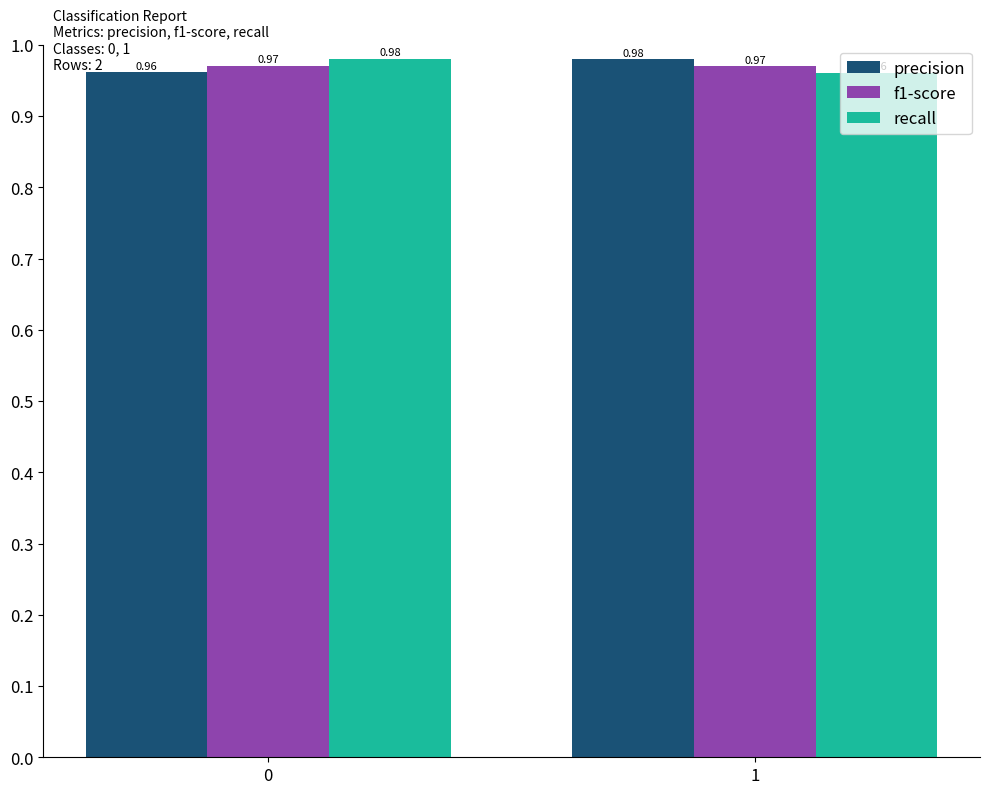

Is the value of recall at 0 greater than the value of f1-score at 1?

Yes